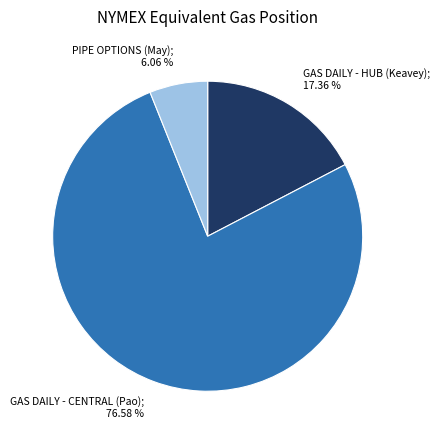

Is there a majority slice in this chart?

Yes